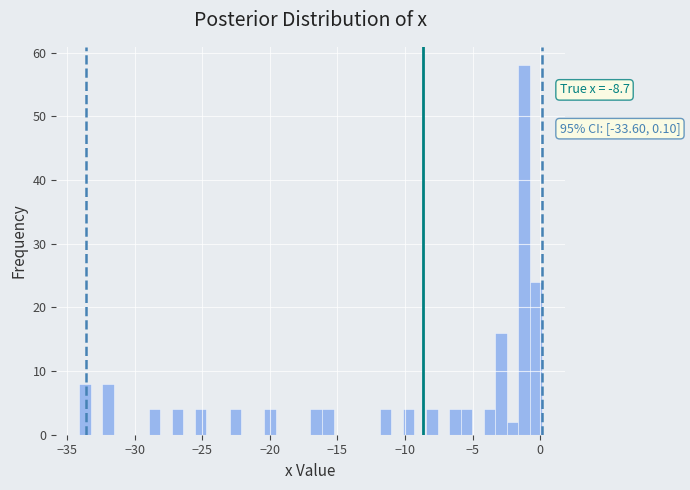

Around what value on the x-axis is the tallest bar? Give the approximate position of its centre, as read against the axis.

-1.0